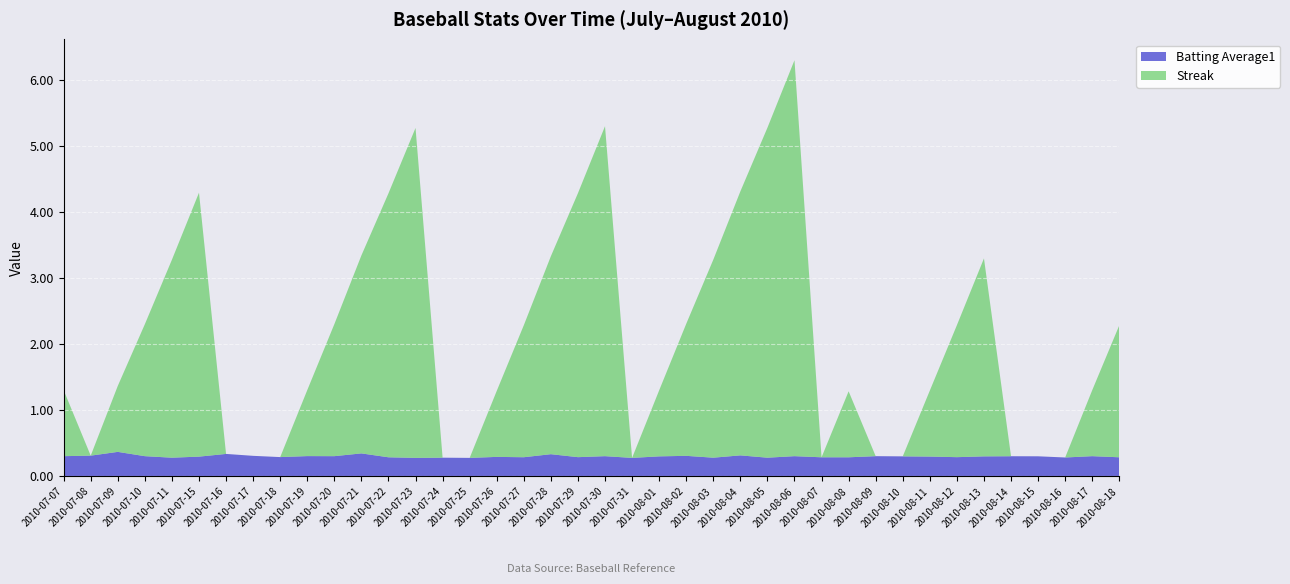

Reading right to left, what are all the values shown in this chart?

Batting Average1: 0.3	0.3	0.3	0.3	0.3	0.3	0.3	0.3	0.3	0.3	0.3	0.3	0.3	0.3	0.3	0.3	0.3	0.3	0.3	0.3	0.3	0.3	0.3	0.3	0.3	0.3	0.3	0.3	0.3	0.3	0.3	0.3	0.3	0.3	0.3	0.3	0.3	0.4	0.3	0.3
Streak: 2.0	1.0	0.0	0.0	0.0	3.0	2.0	1.0	0.0	0.0	1.0	0.0	6.0	5.0	4.0	3.0	2.0	1.0	0.0	5.0	4.0	3.0	2.0	1.0	0.0	0.0	5.0	4.0	3.0	2.0	1.0	0.0	0.0	0.0	4.0	3.0	2.0	1.0	0.0	1.0